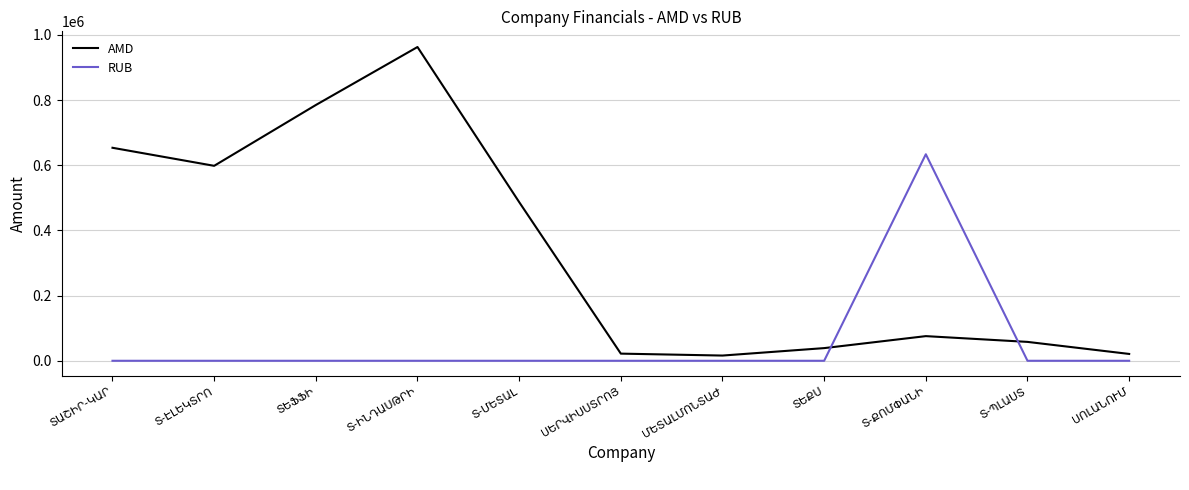

List the series in order of their peak value, highest first.

AMD, RUB